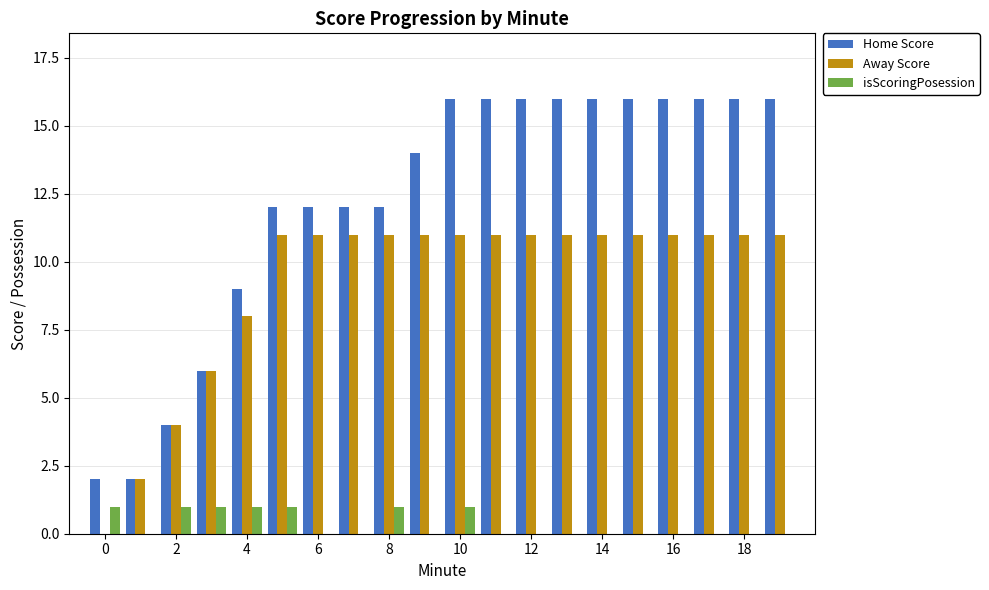

What is the maximum value shown in the chart?

16